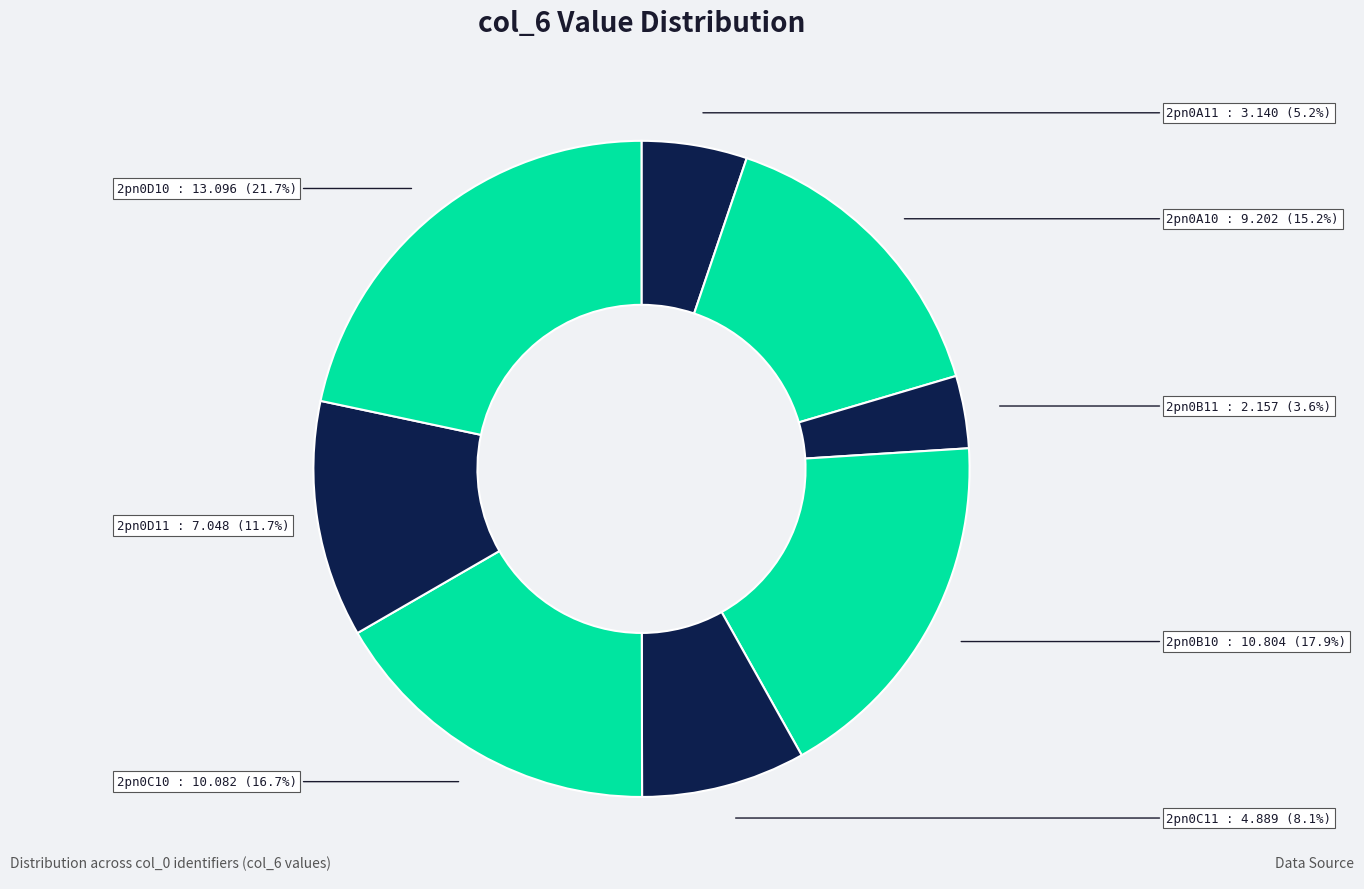

To the nearest percent, what is the combined percentage of 2pn0C10 and 2pn0C11?

25%